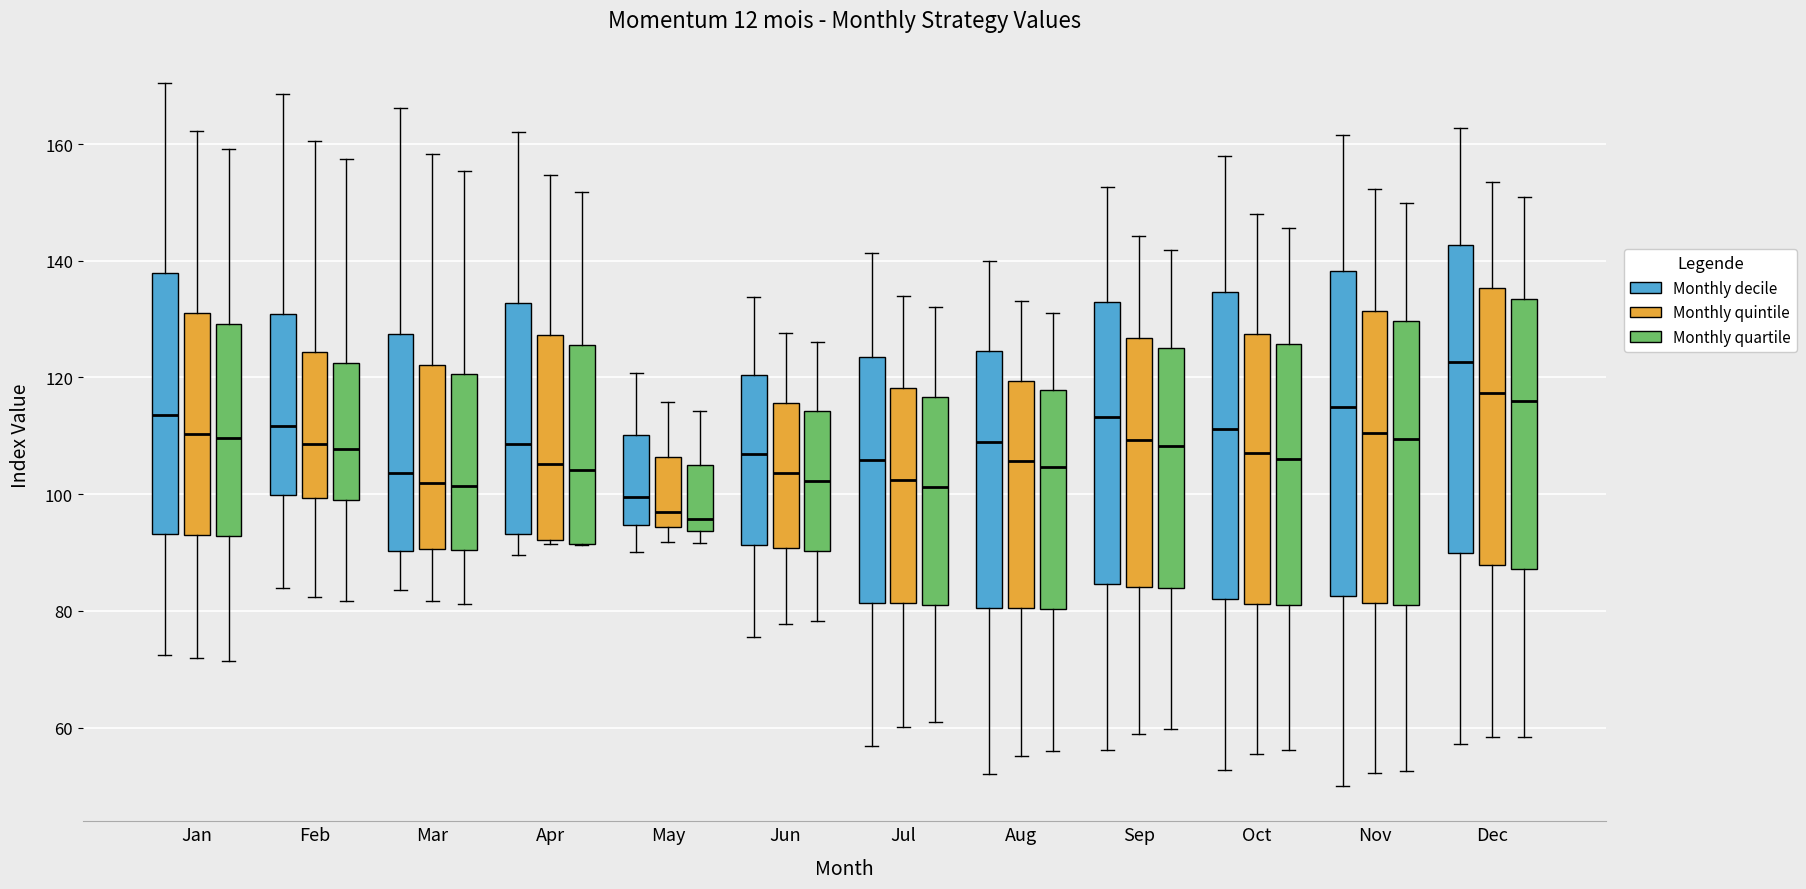

Where does the lower whisker of the box for Apr (Monthly decile) end on the y-axis? The values are not printed on the chart, so give them approximately, as read against the axis.

90